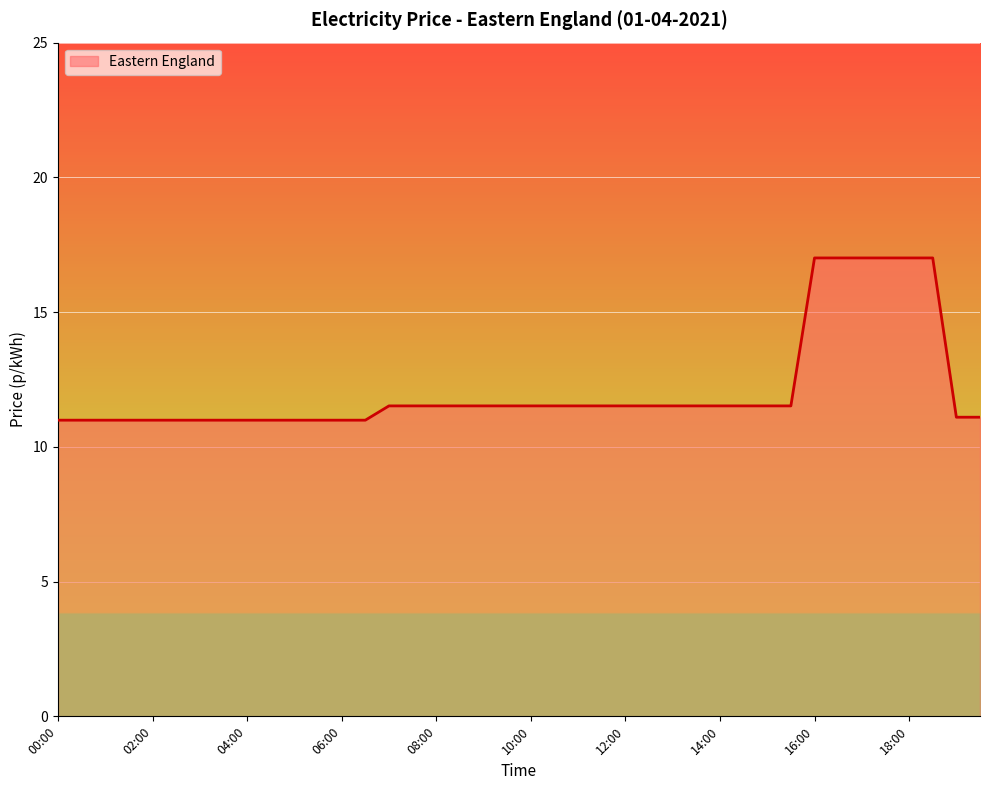

What is the difference between the maximum and minimum values?

6.0